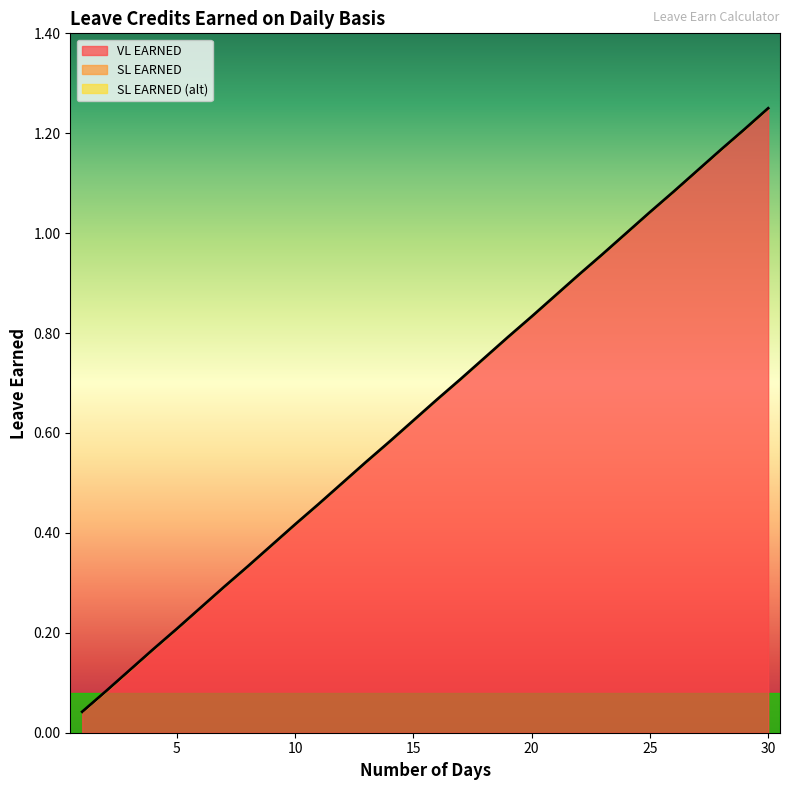

Read the SL EARNED (alt) value at 28.

1.2